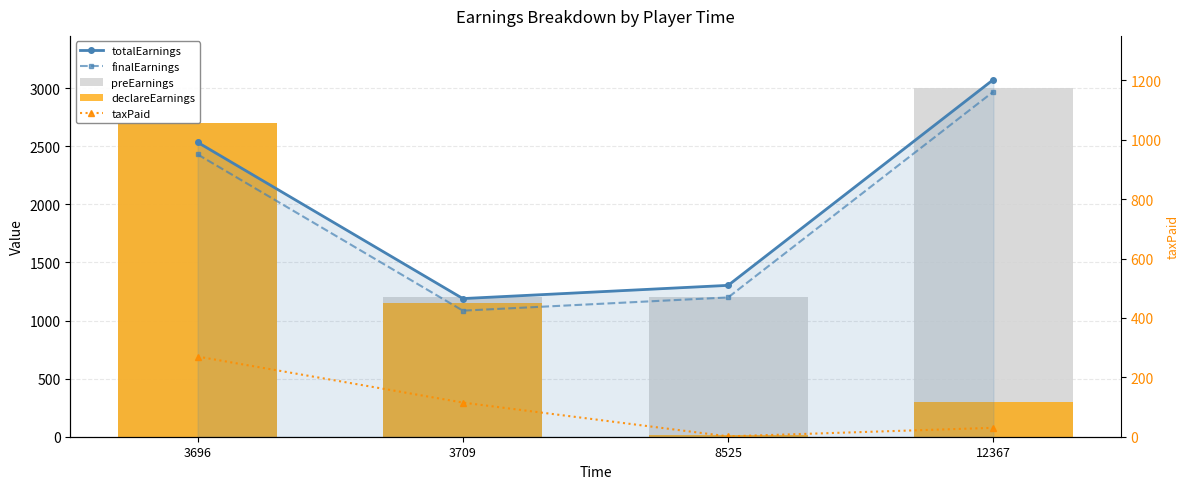

At which label does preEarnings reach its minimum?

3709